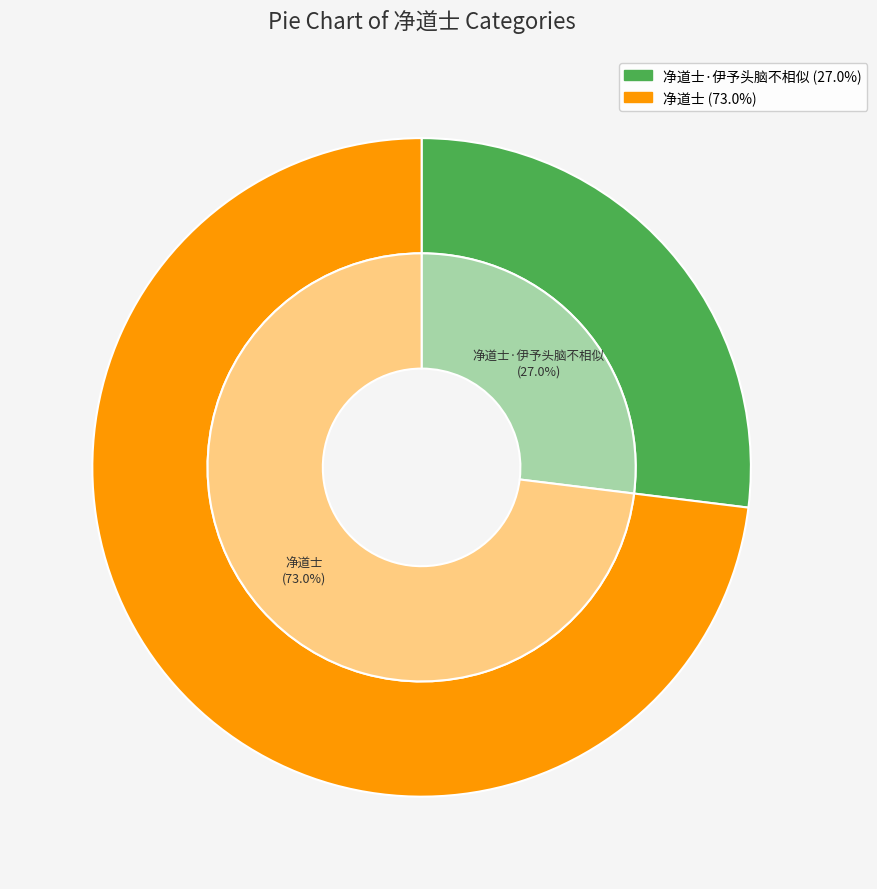

To the nearest percent, what is the average slice percentage?

50%